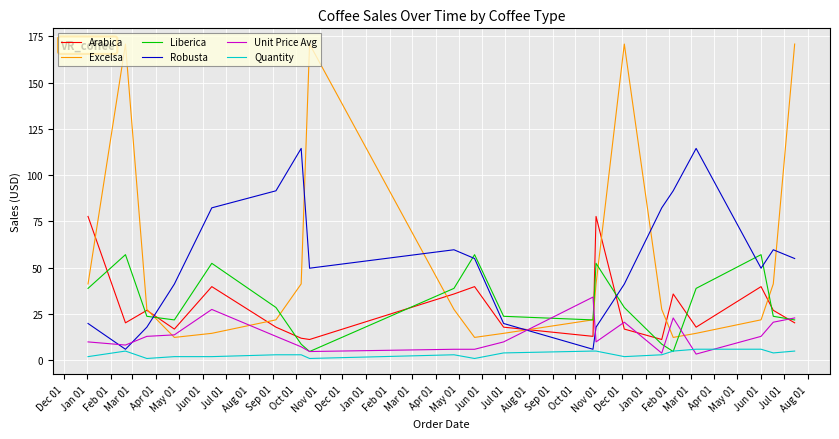

What is the difference between the second highest and minimum values in the Excelsa series?

158.4